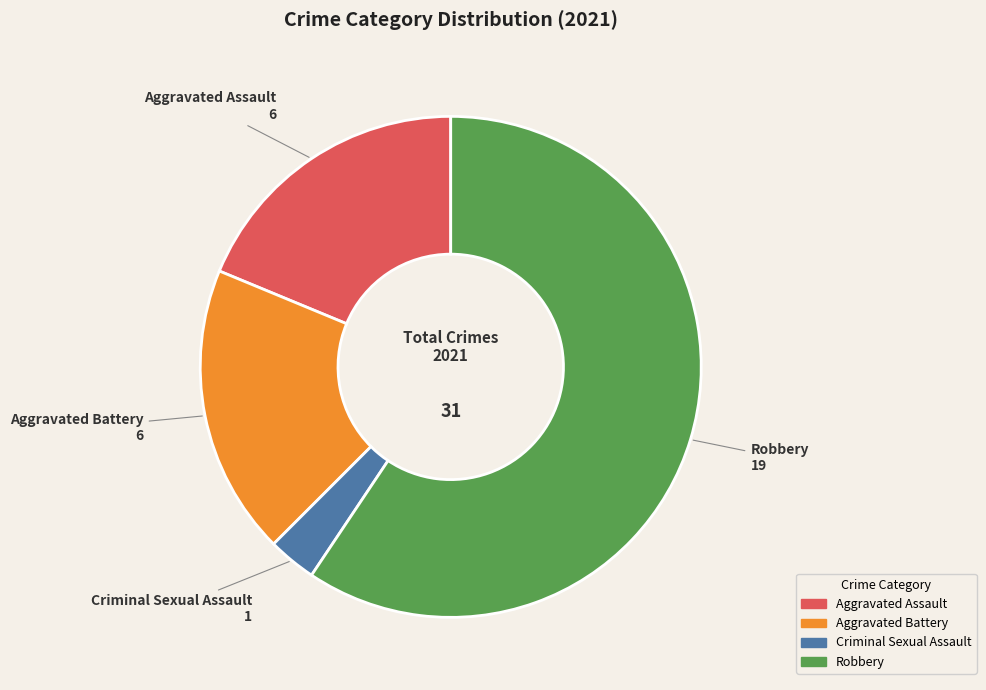

What is the majority slice?

Robbery